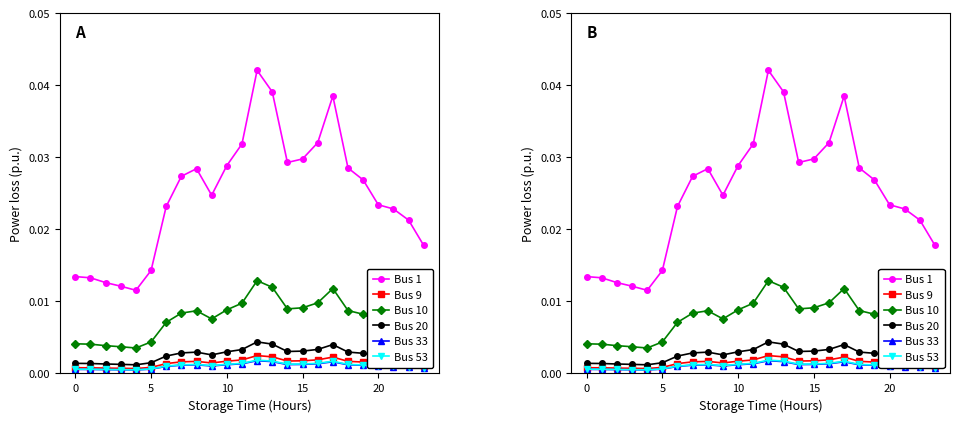

What is the sum of all Bus 1 values?

0.6